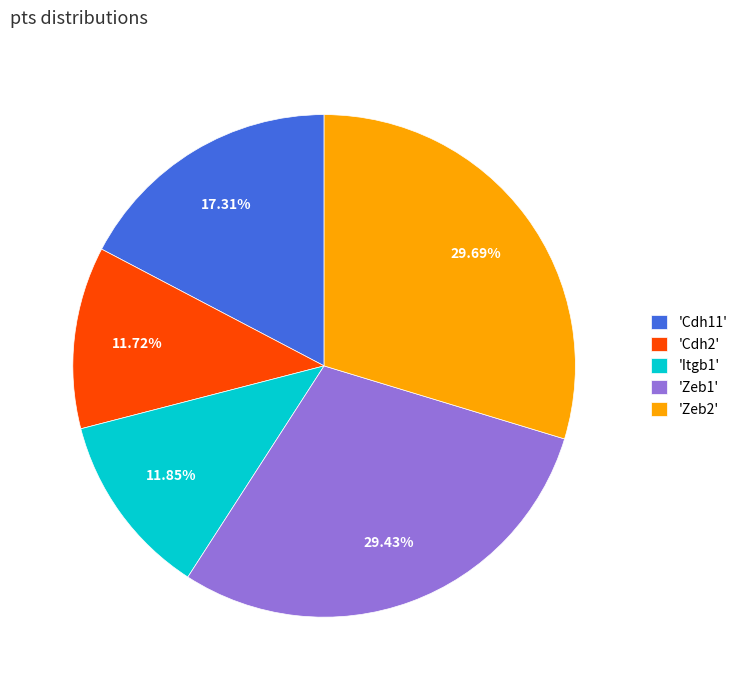

Combined, do 'Cdh11' and 'Itgb1' account for over 50%?

No